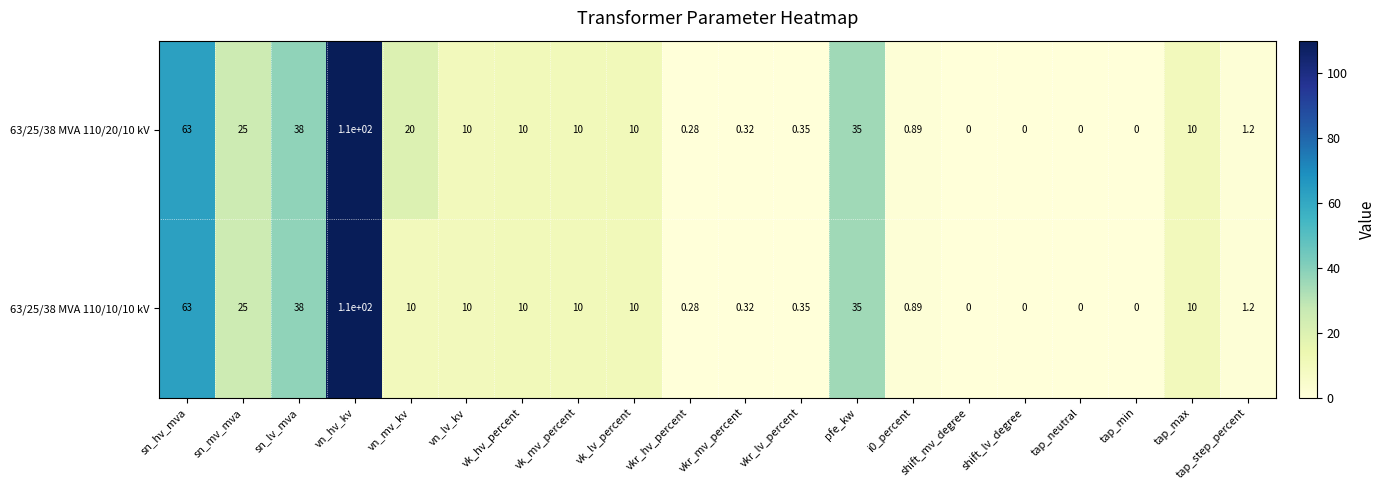

List the series in order of their overall mean, highest first.

63/25/38 MVA 110/20/10 kV, 63/25/38 MVA 110/10/10 kV